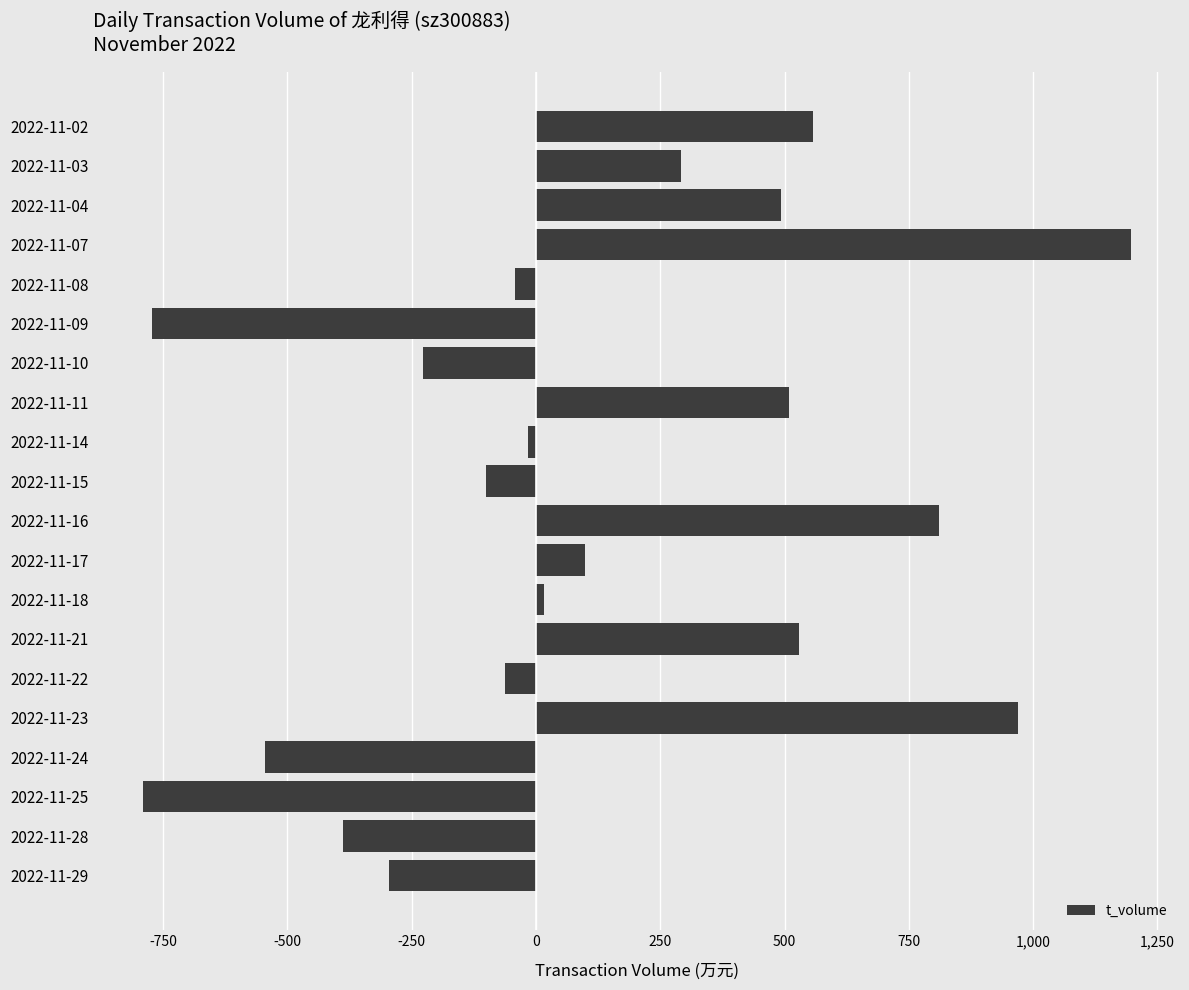

At which category does the chart reach its peak across all series?

2022-11-07